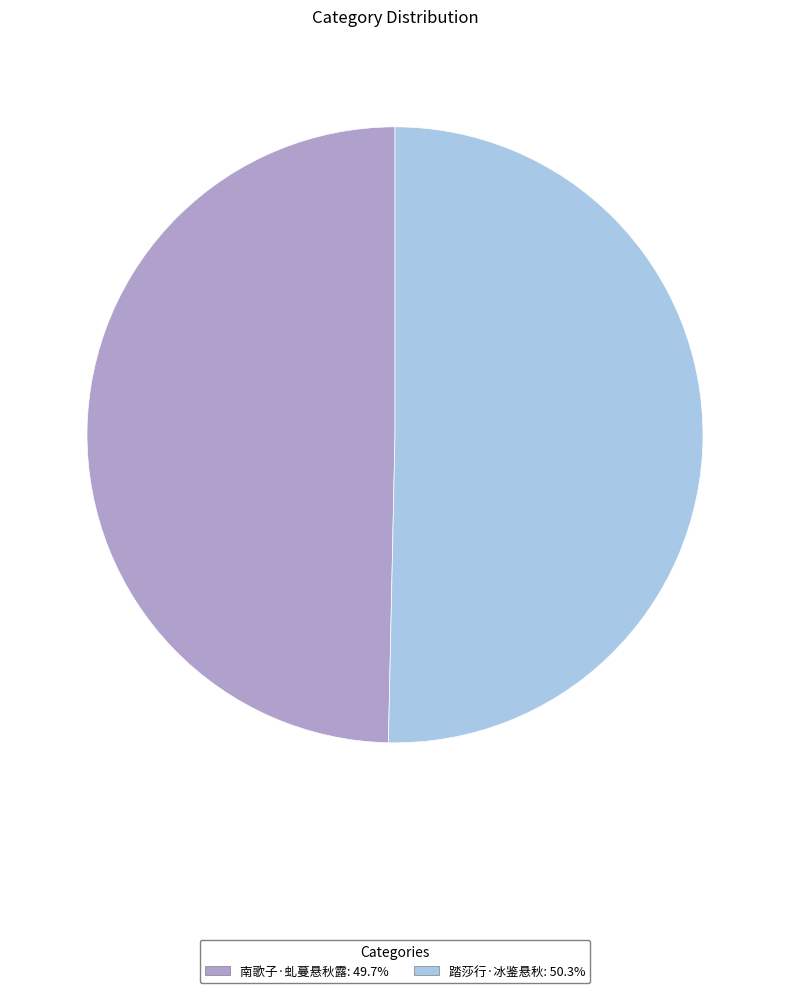

True or false: 南歌子·虬蔓悬秋露 accounts for 50% of the total.

True